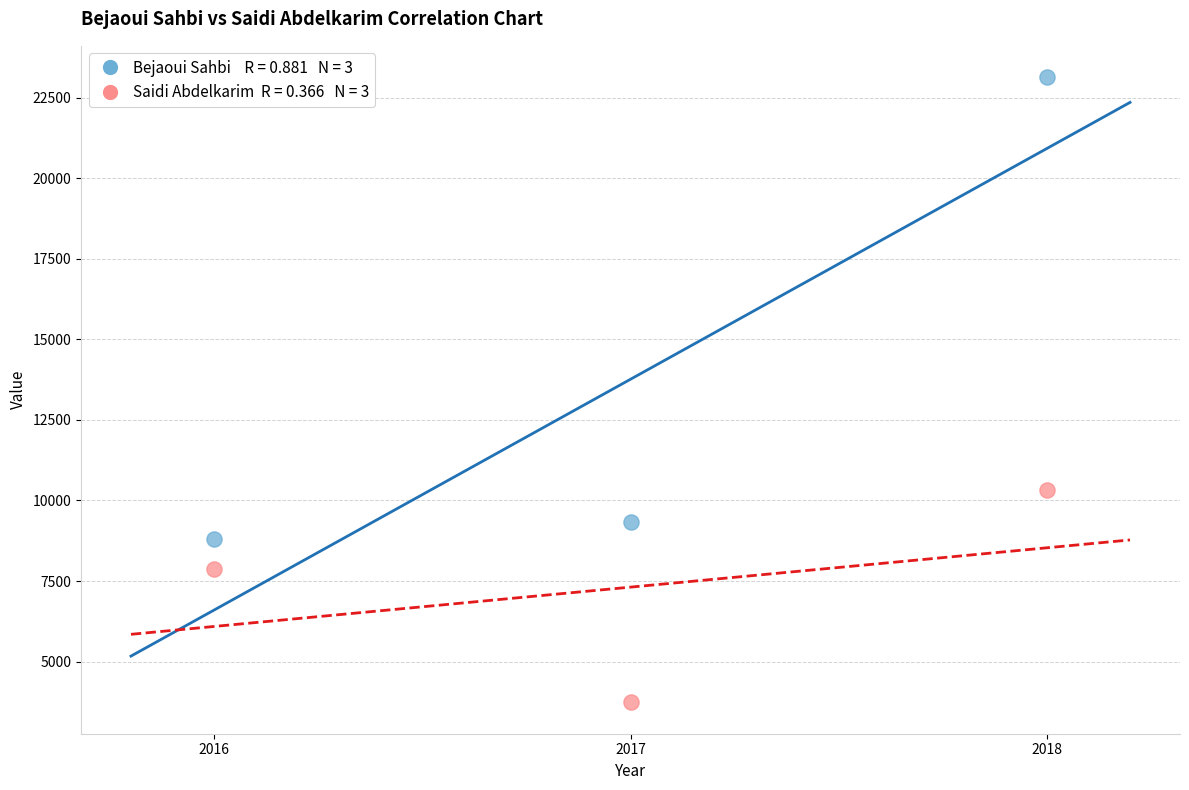

Across all data points, what is the range of Y values (max minus min)?

19398.4